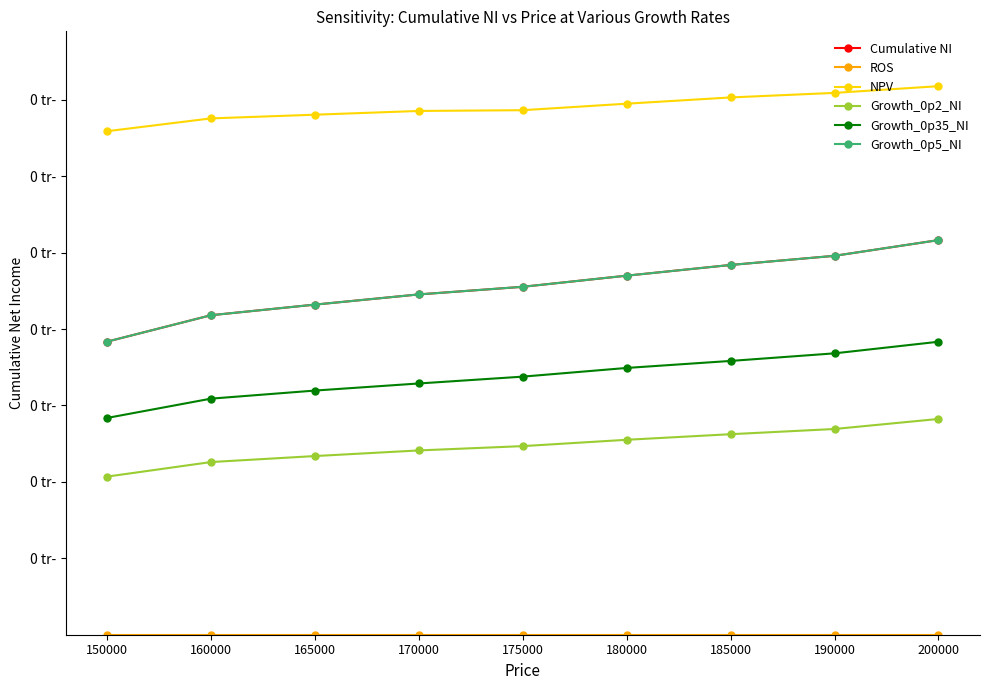

Which series has the largest total across all categories?

NPV